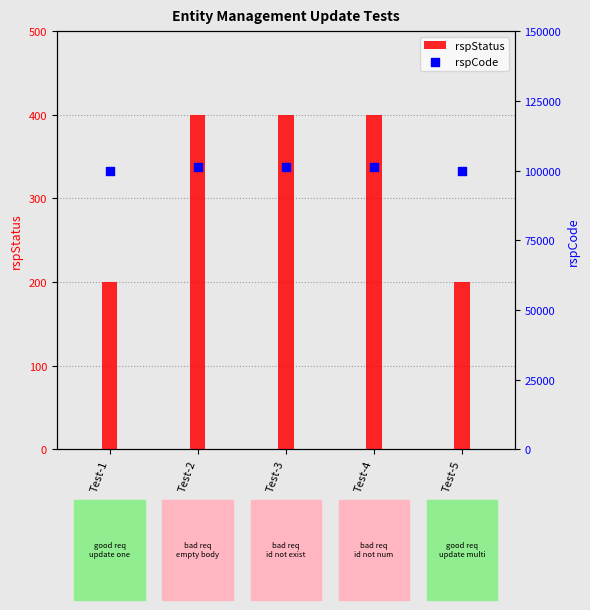

At how many categories does at least one series exceed 96392?

5